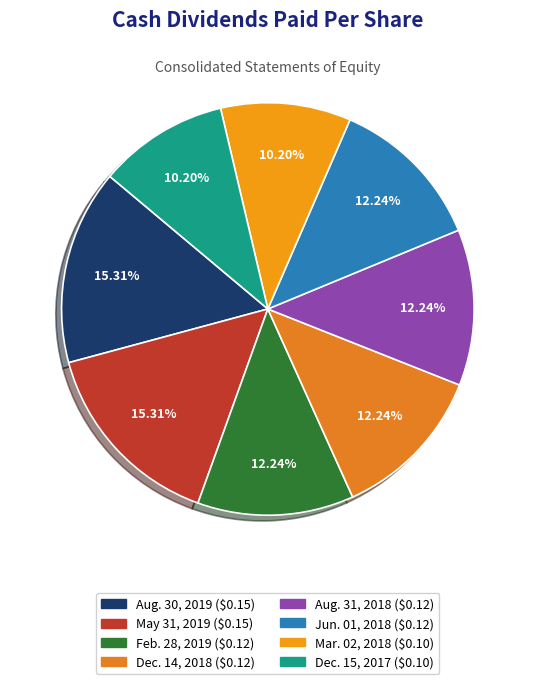

Count the number of slices in the pie.

8